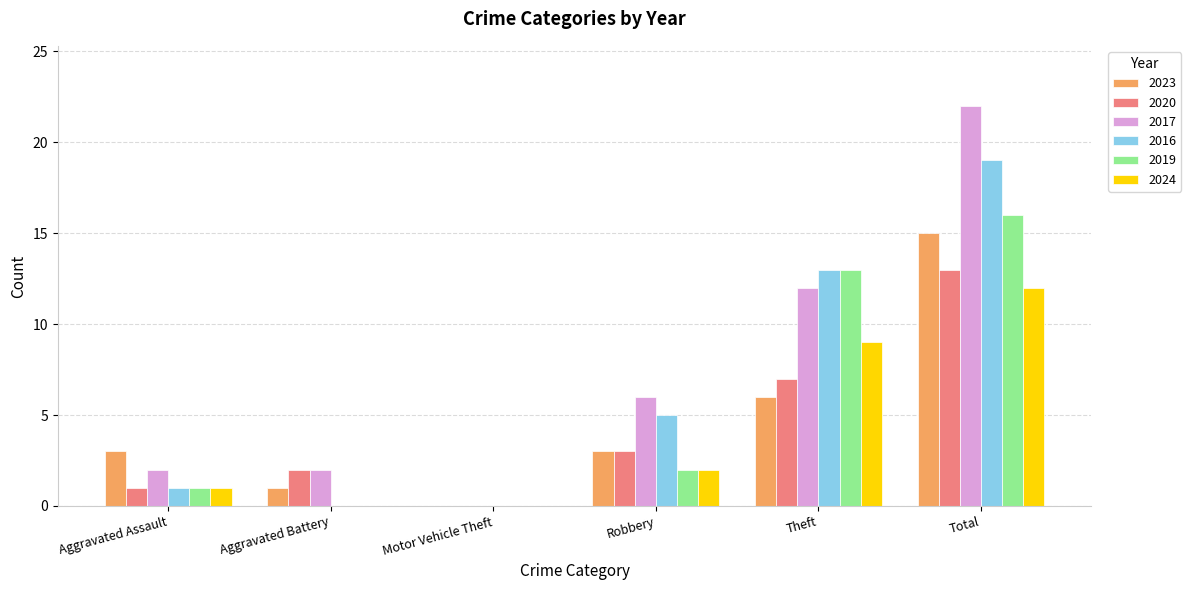

What is the approximate value of 2024 at Total?

12